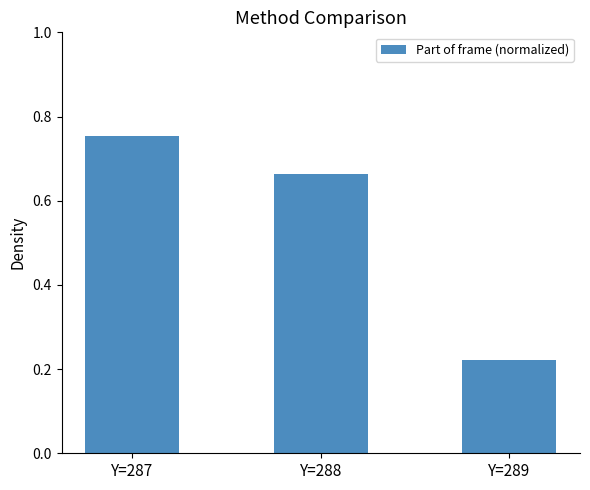

How many bars are there in total?

3